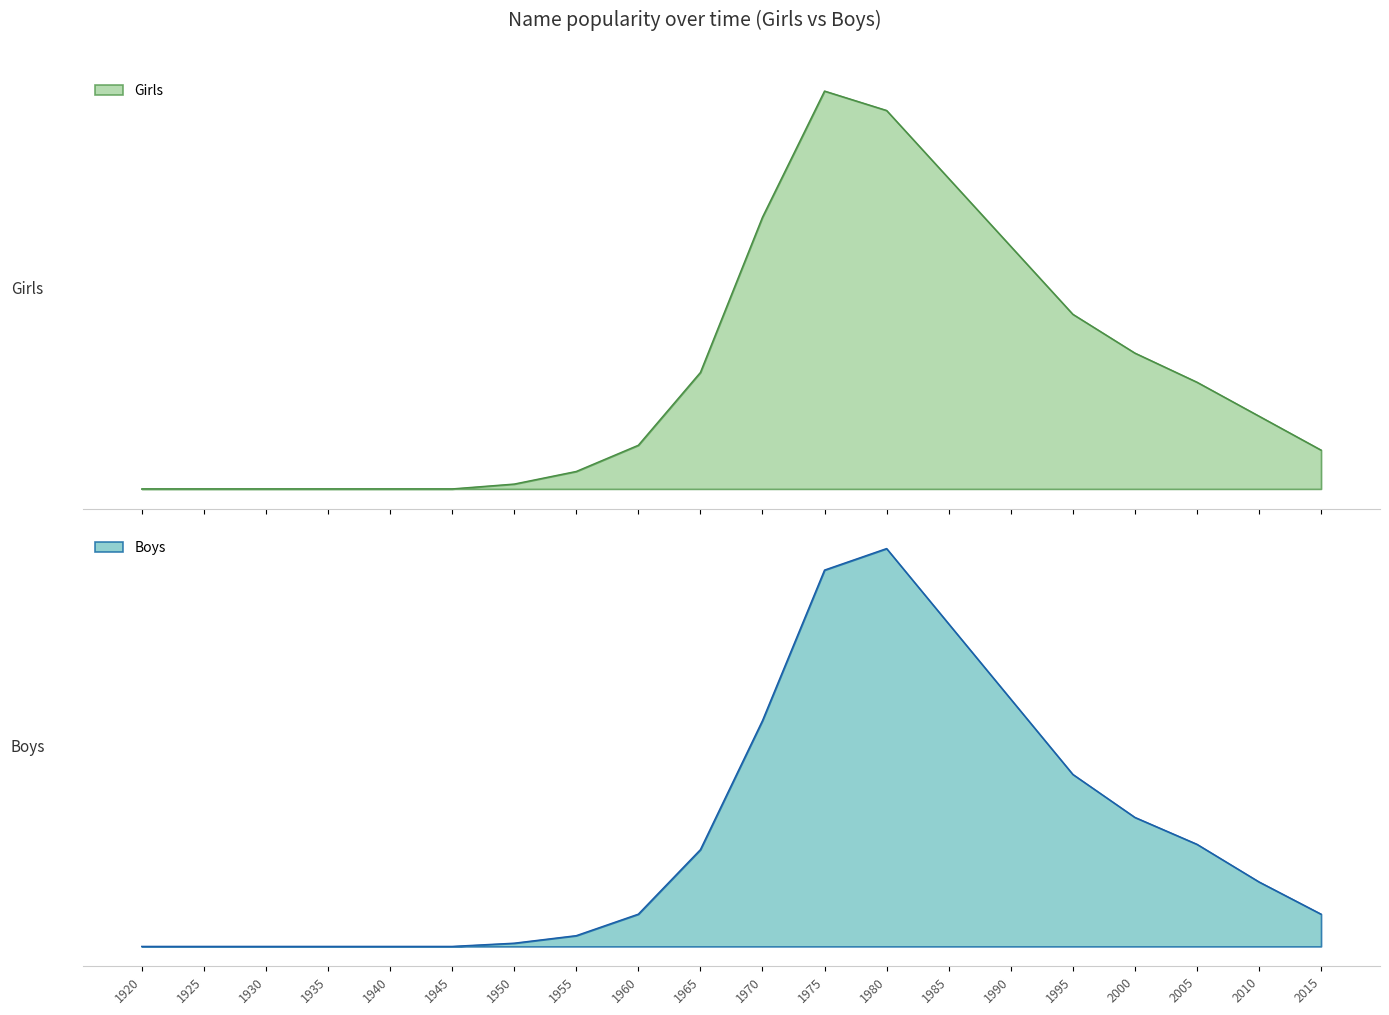

Which label corresponds to the largest value in the chart?

1975